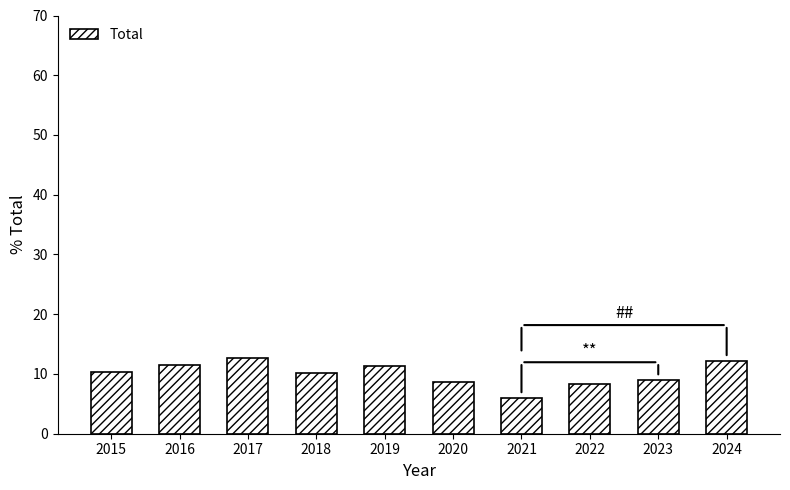

What is the value of the 3rd bar from the left?

12.6